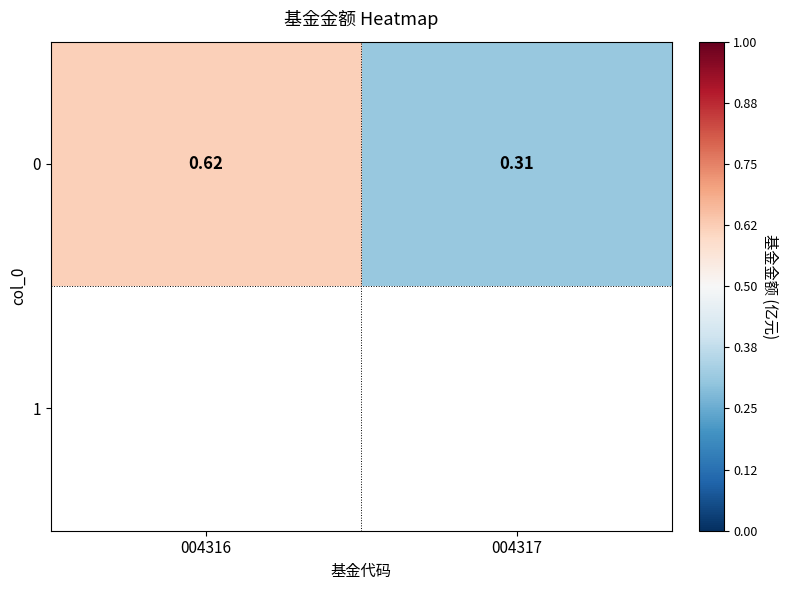

How many data points does each series have?

2